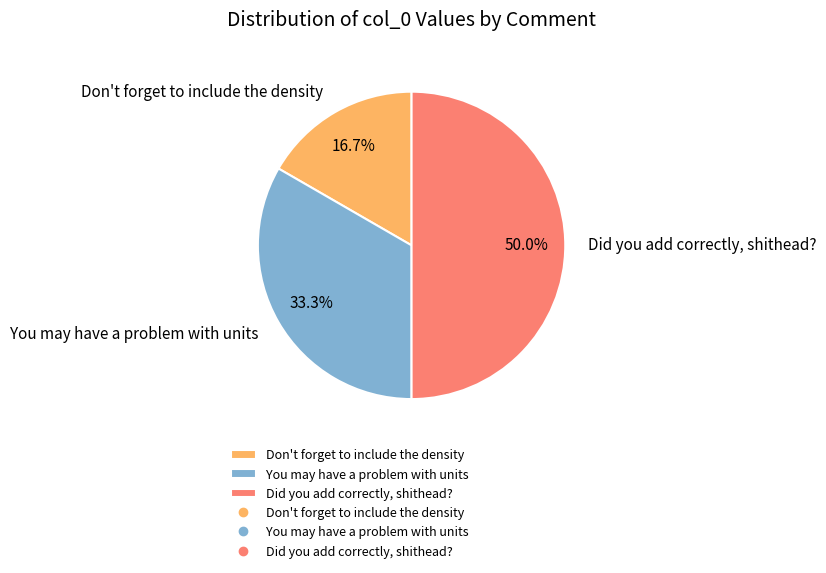

To the nearest percent, what is the difference between the largest and smallest slice percentages?

33%